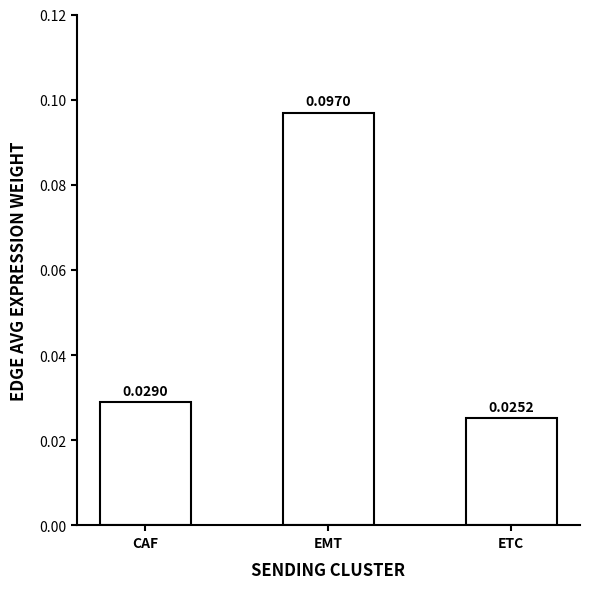

What is the change in value from CAF to EMT?

+0.1